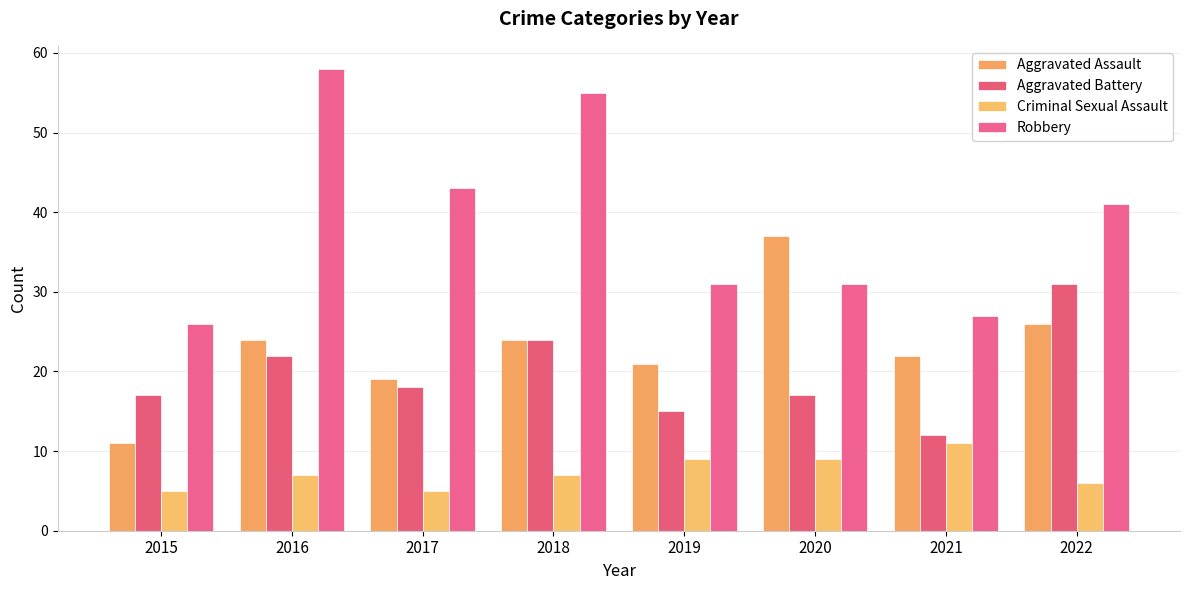

What is the value of the Criminal Sexual Assault bar at the 5th from the left?

9